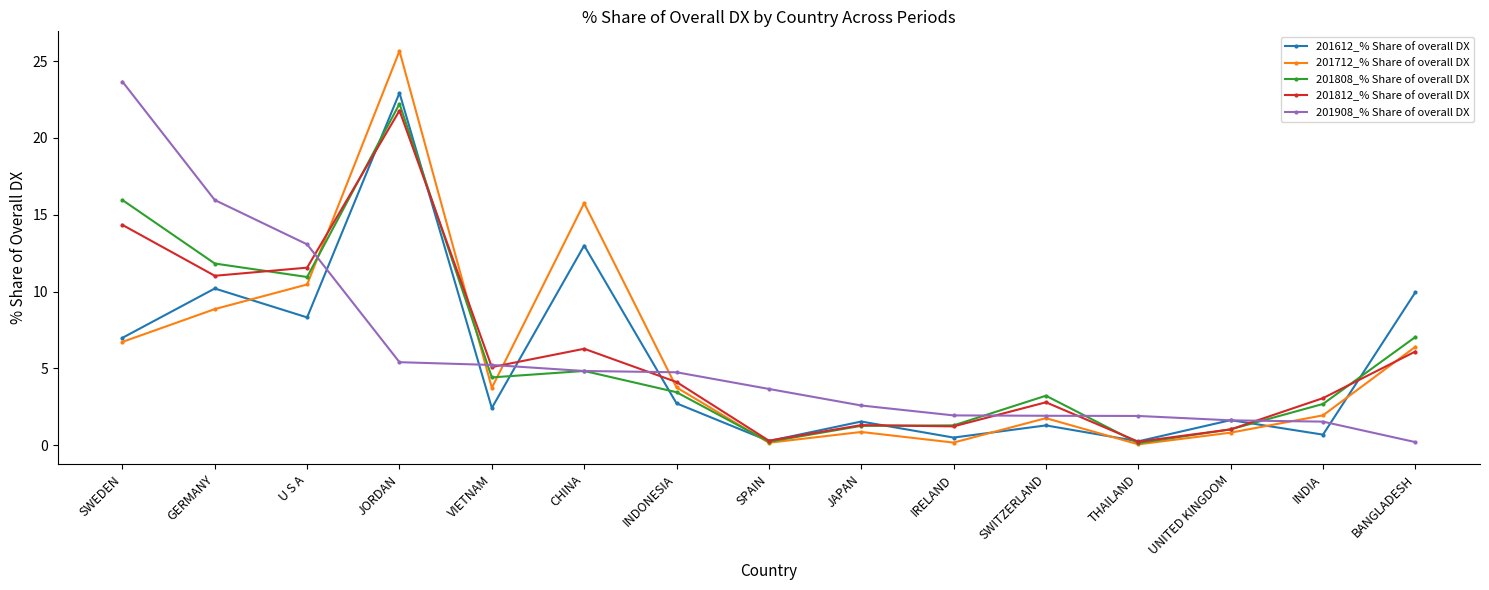

At U S A, list the series in order from largest to smallest.

201908_% Share of overall DX, 201812_% Share of overall DX, 201808_% Share of overall DX, 201712_% Share of overall DX, 201612_% Share of overall DX